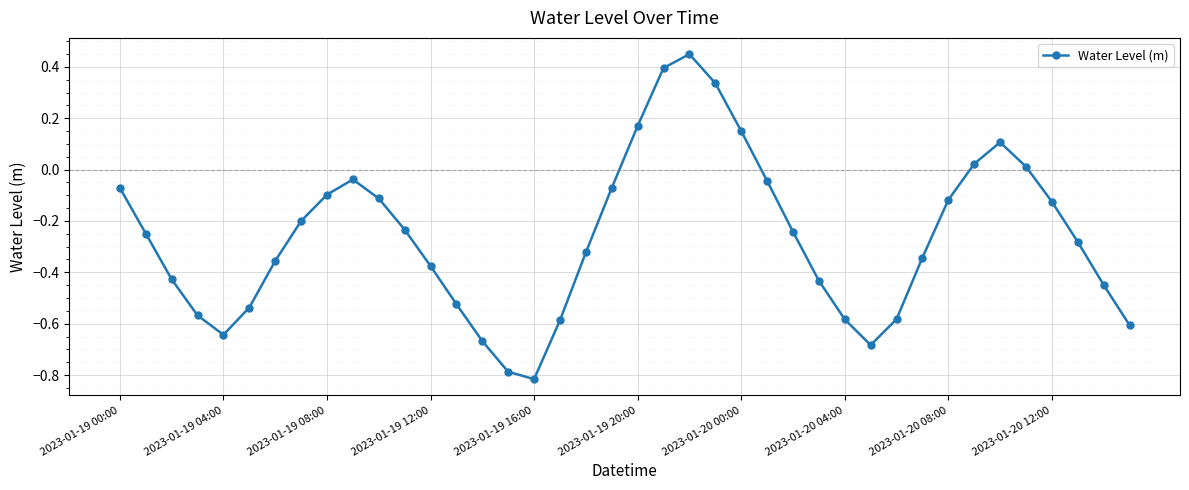

What is the sum of all values?

-10.5